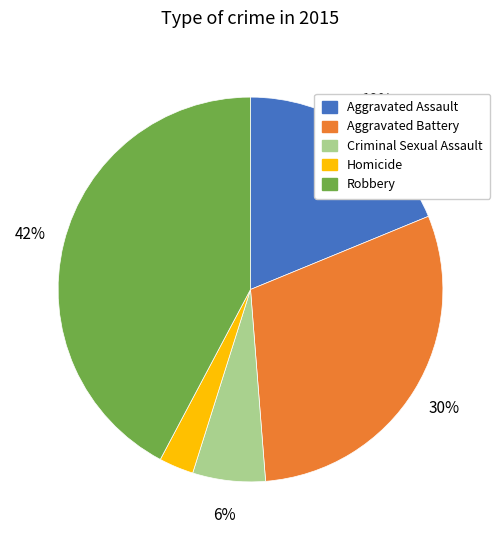

Which slice is the smallest?

Homicide